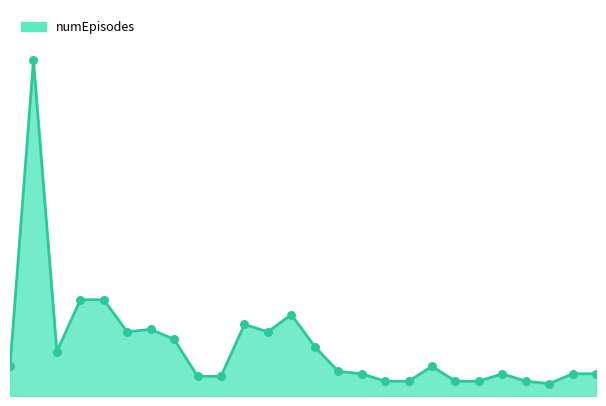

Does the chart have visible grid lines?

No